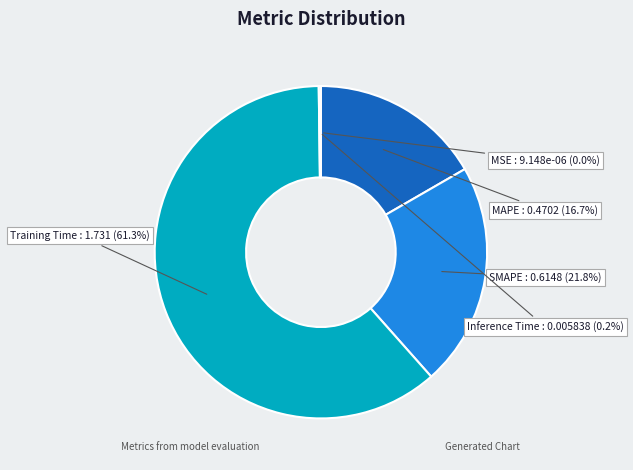

Does Training Time account for over 50% of the chart?

Yes